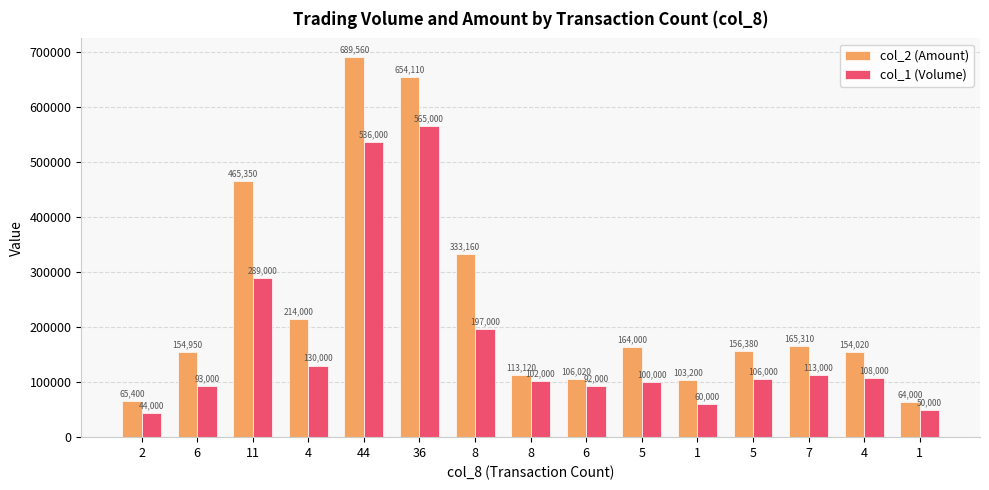

What is the difference between the col_1 (Volume) values at 8 and 8?

95000